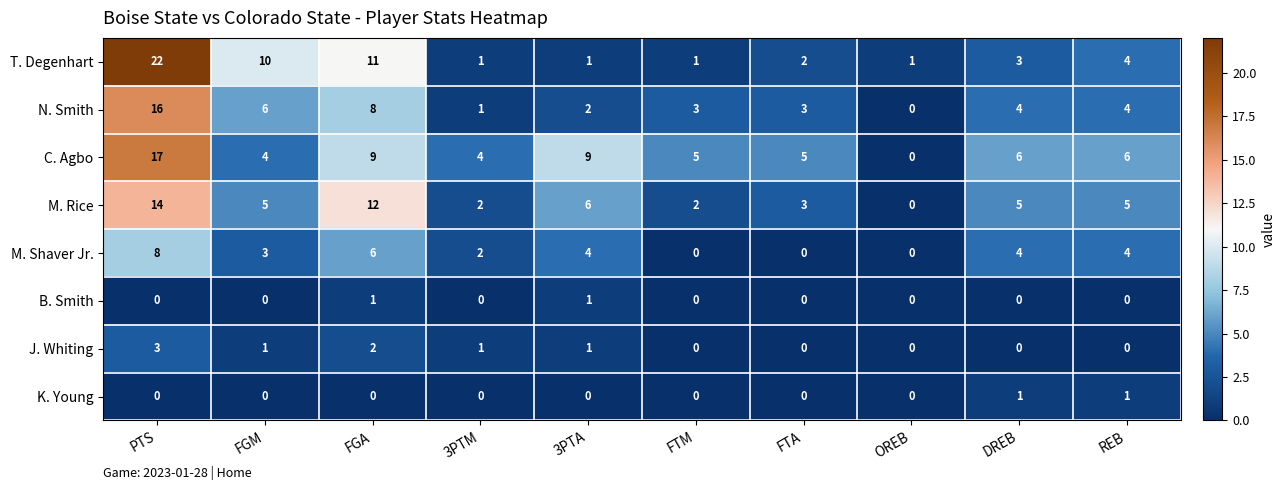

Which series changed the most between FGM and FTM?

T. Degenhart